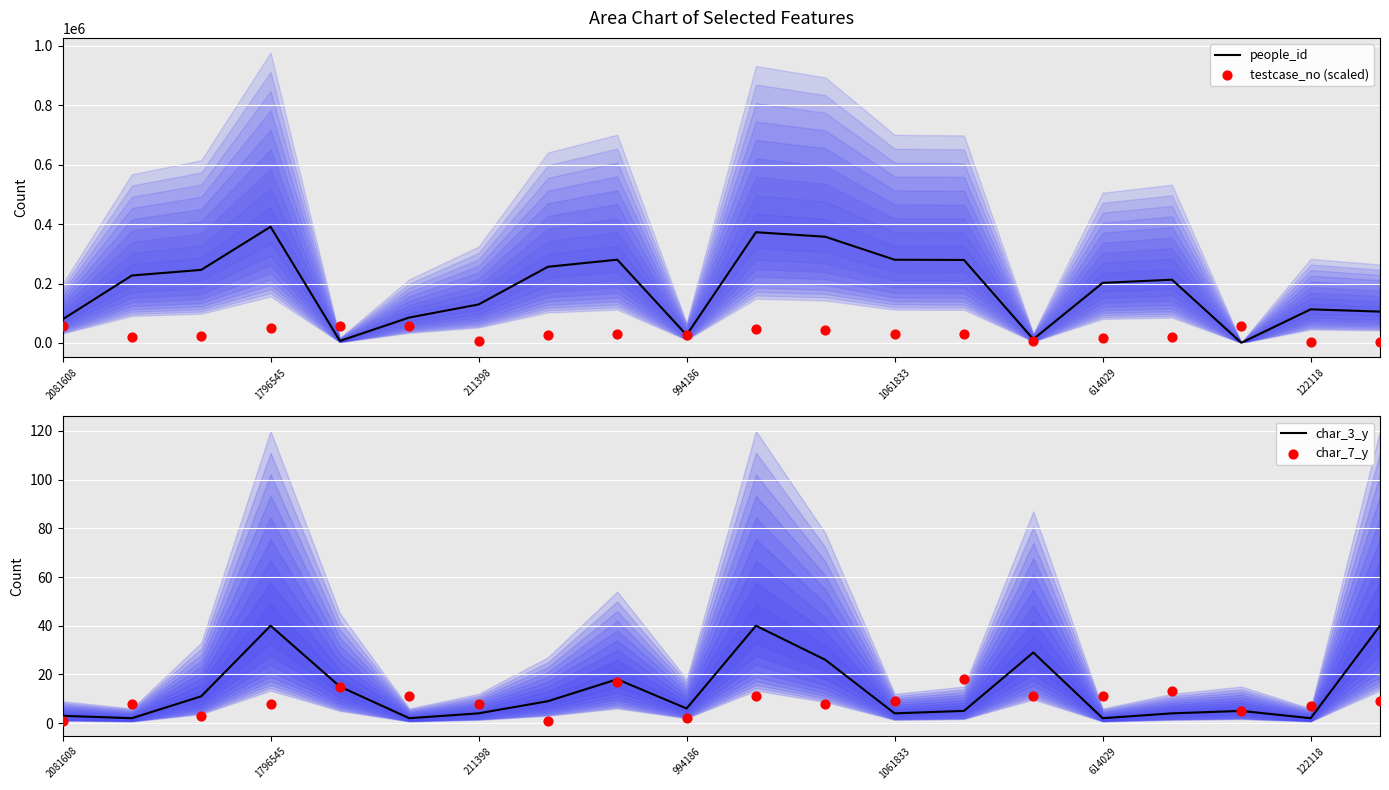

Which series reaches the maximum Y coordinate?

people_id